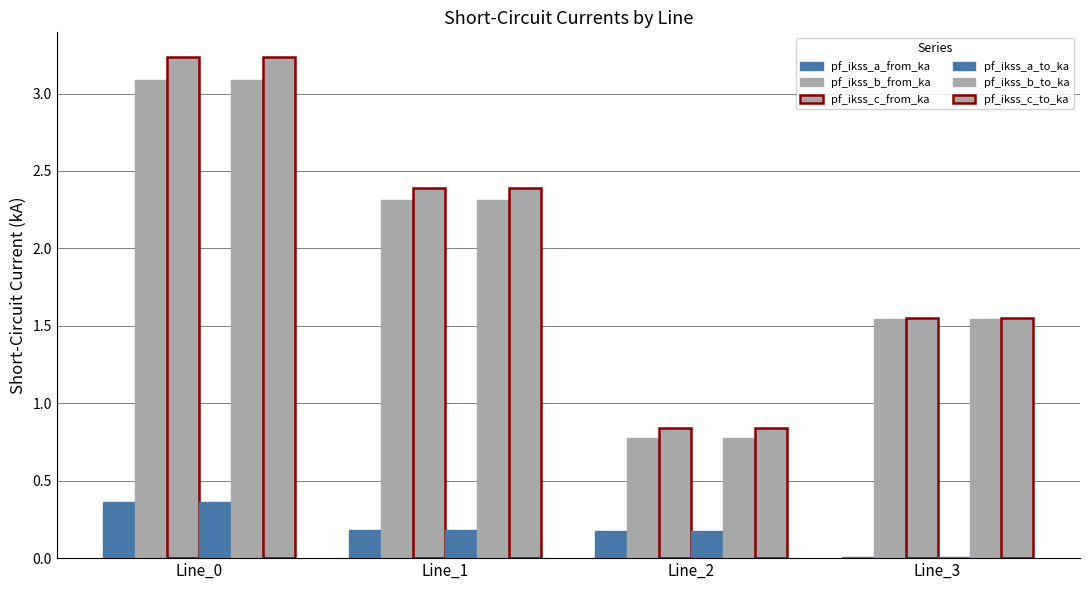

True or false: pf_ikss_c_from_ka has a value of 1.1 at Line_2.

False